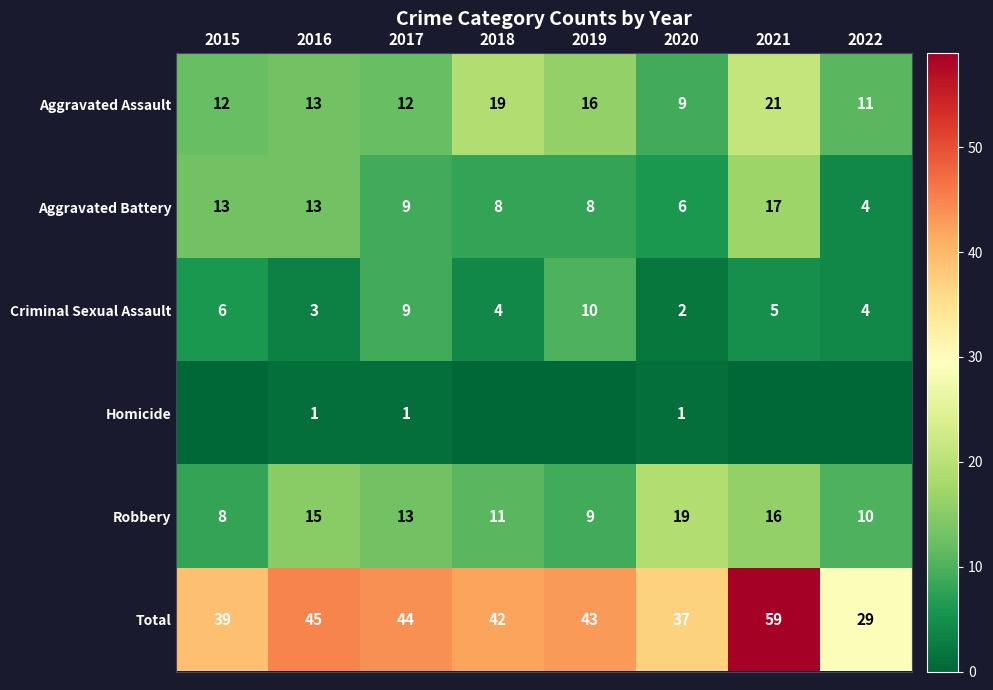

True or false: Robbery has a value of 15 at 2016.

True